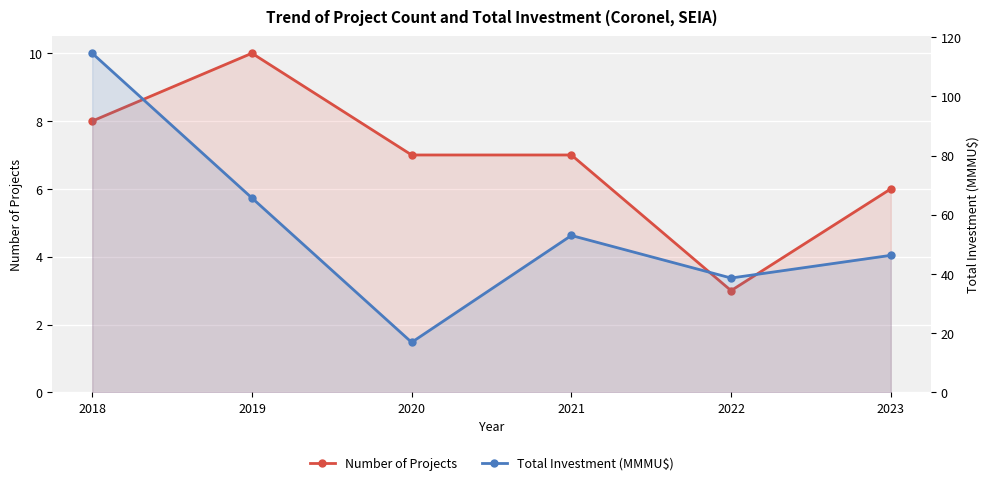

Reading right to left, extract all data points from this chart.

Number of Projects: 2023=6.0	2022=3.0	2021=7.0	2020=7.0	2019=10.0	2018=8.0
Total Investment (MMMU$): 2023=46.3	2022=38.6	2021=53.0	2020=16.9	2019=65.7	2018=114.6